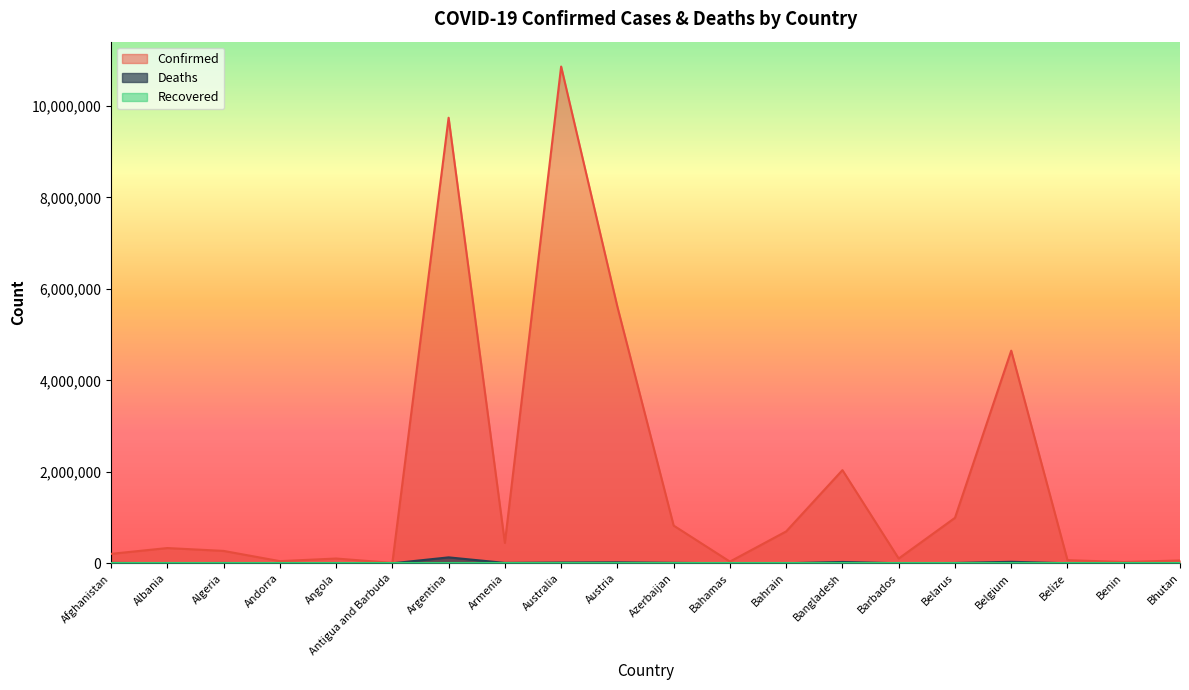

True or false: Deaths and Confirmed intersect in this chart.

False